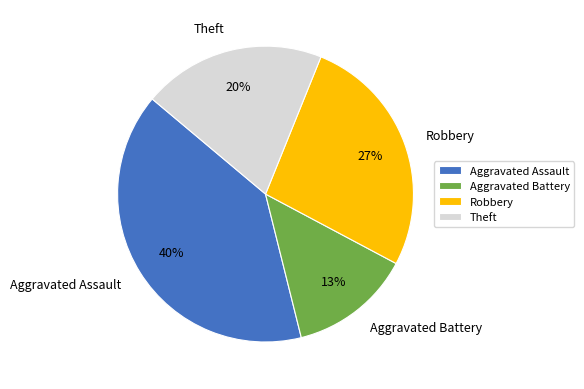

True or false: Aggravated Battery accounts for 13% of the total.

True